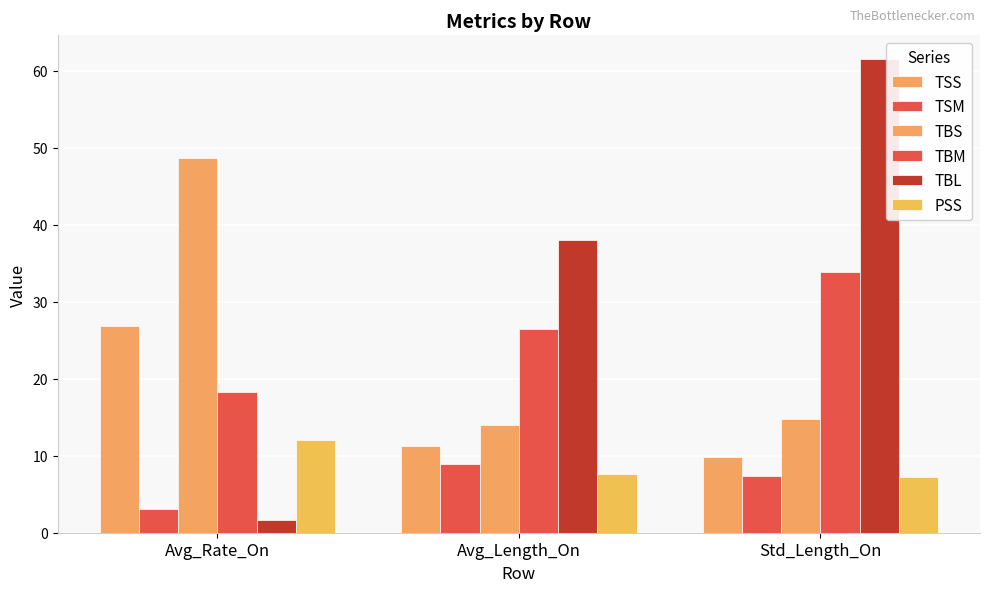

At which category is the sum across all series the highest?

Std_Length_On